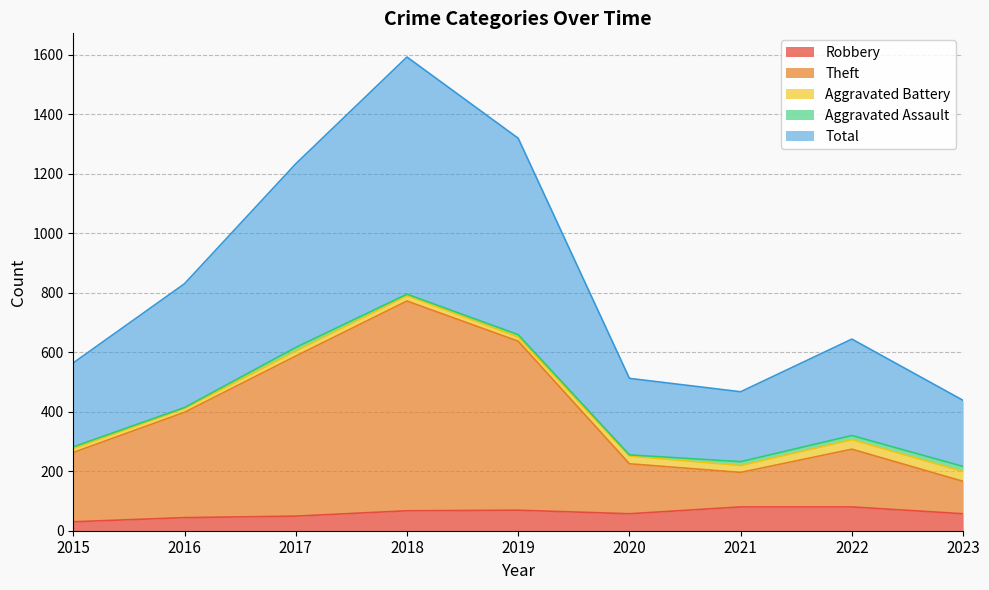

At which label does Total reach its peak?

2018